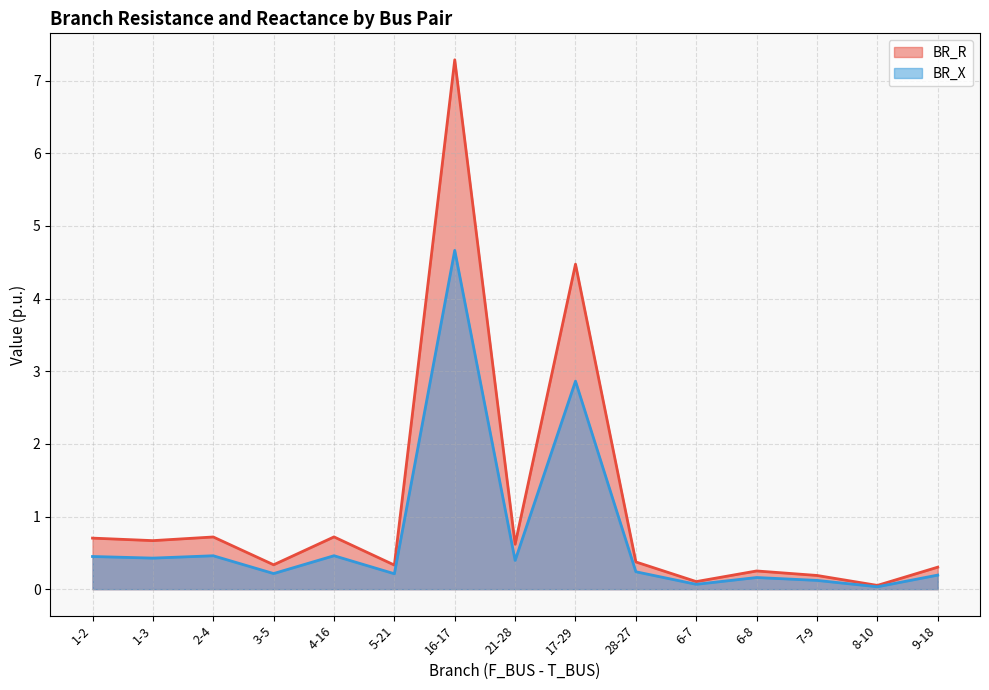

What is the label of the 1st point from the left?

1-2